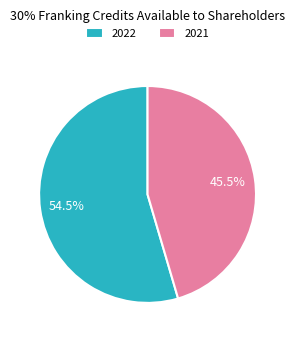

What is the largest slice in the pie chart?

2022